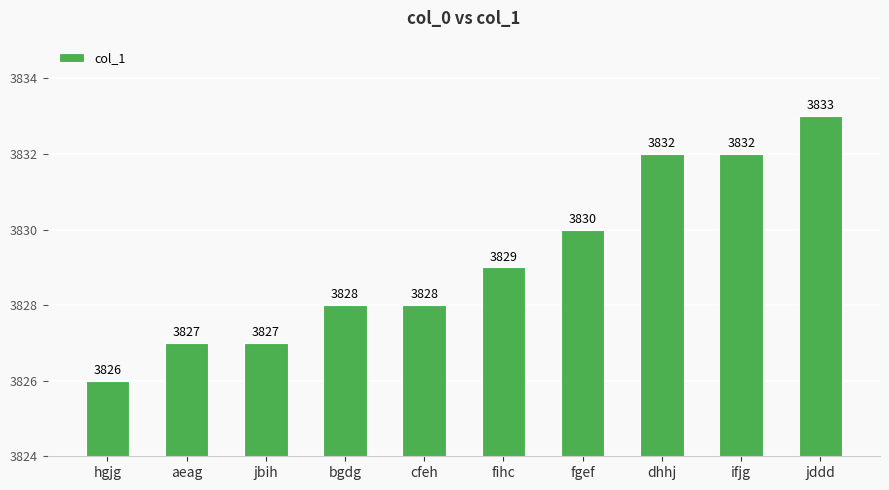

What is the ratio of the value at ifjg to the value at cfeh?

1.0